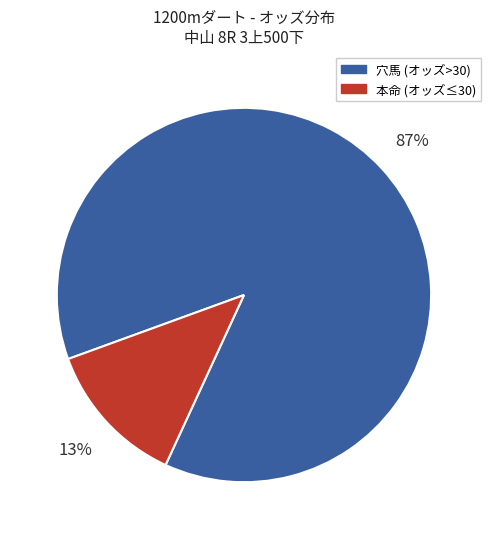

To the nearest percent, what is the average slice percentage?

50%